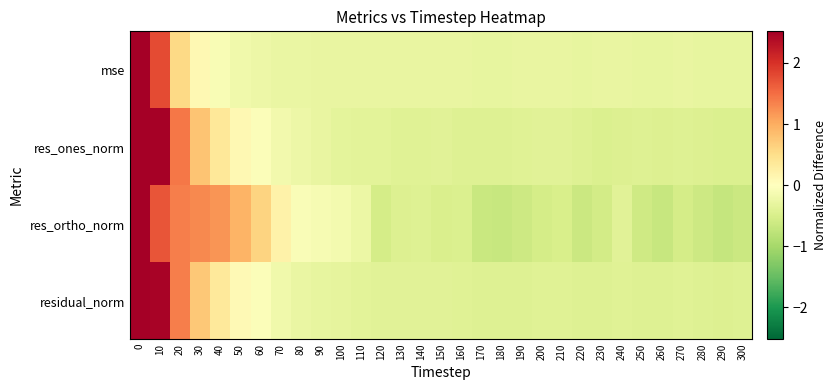

Reading left to right, list all the values displayed in this chart.

mse: 0=5.0	10=1.8	20=0.6	30=0.1	40=-0.1	50=-0.2	60=-0.2	70=-0.3	80=-0.3	90=-0.3	100=-0.3	110=-0.3	120=-0.3	130=-0.3	140=-0.3	150=-0.3	160=-0.3	170=-0.3	180=-0.3	190=-0.3	200=-0.3	210=-0.3	220=-0.3	230=-0.3	240=-0.3	250=-0.3	260=-0.3	270=-0.3	280=-0.3	290=-0.3	300=-0.3
res_ones_norm: 0=4.3	10=2.5	20=1.4	30=0.8	40=0.4	50=0.1	60=-0.0	70=-0.2	80=-0.2	90=-0.3	100=-0.3	110=-0.4	120=-0.4	130=-0.4	140=-0.4	150=-0.4	160=-0.4	170=-0.4	180=-0.4	190=-0.4	200=-0.4	210=-0.4	220=-0.4	230=-0.5	240=-0.4	250=-0.4	260=-0.4	270=-0.4	280=-0.4	290=-0.5	300=-0.5
res_ortho_norm: 0=3.9	10=1.7	20=1.4	30=1.3	40=1.2	50=0.9	60=0.6	70=0.2	80=-0.1	90=-0.1	100=-0.2	110=-0.3	120=-0.5	130=-0.4	140=-0.4	150=-0.5	160=-0.5	170=-0.7	180=-0.7	190=-0.6	200=-0.5	210=-0.5	220=-0.6	230=-0.6	240=-0.4	250=-0.6	260=-0.7	270=-0.5	280=-0.6	290=-0.7	300=-0.6
residual_norm: 0=4.3	10=2.5	20=1.4	30=0.7	40=0.3	50=0.1	60=-0.1	70=-0.2	80=-0.3	90=-0.3	100=-0.3	110=-0.4	120=-0.4	130=-0.4	140=-0.4	150=-0.4	160=-0.4	170=-0.4	180=-0.4	190=-0.4	200=-0.4	210=-0.4	220=-0.4	230=-0.4	240=-0.4	250=-0.4	260=-0.4	270=-0.4	280=-0.4	290=-0.4	300=-0.4